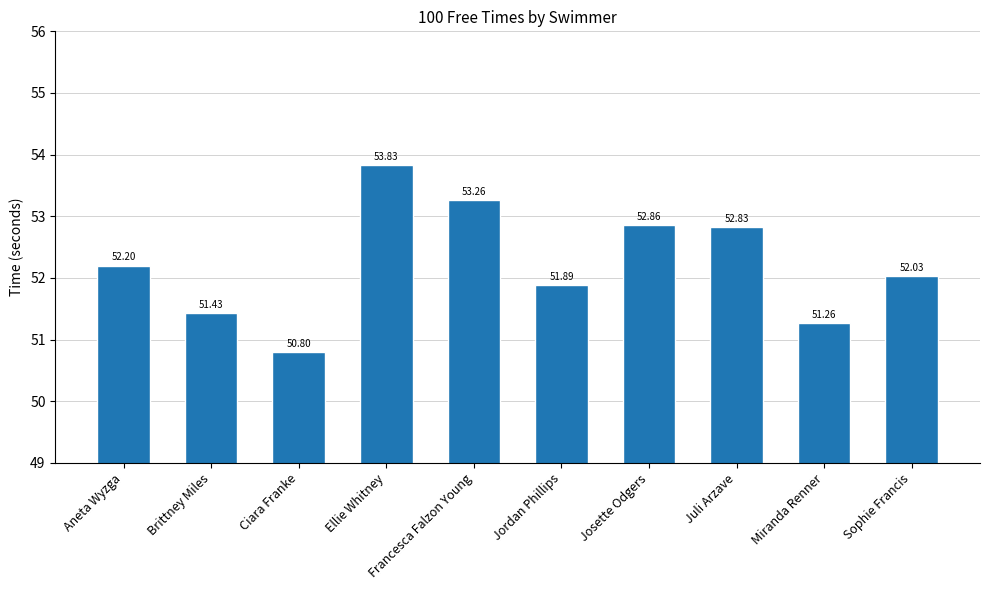

Between Sophie Francis and Ciara Franke, which is larger?

Sophie Francis